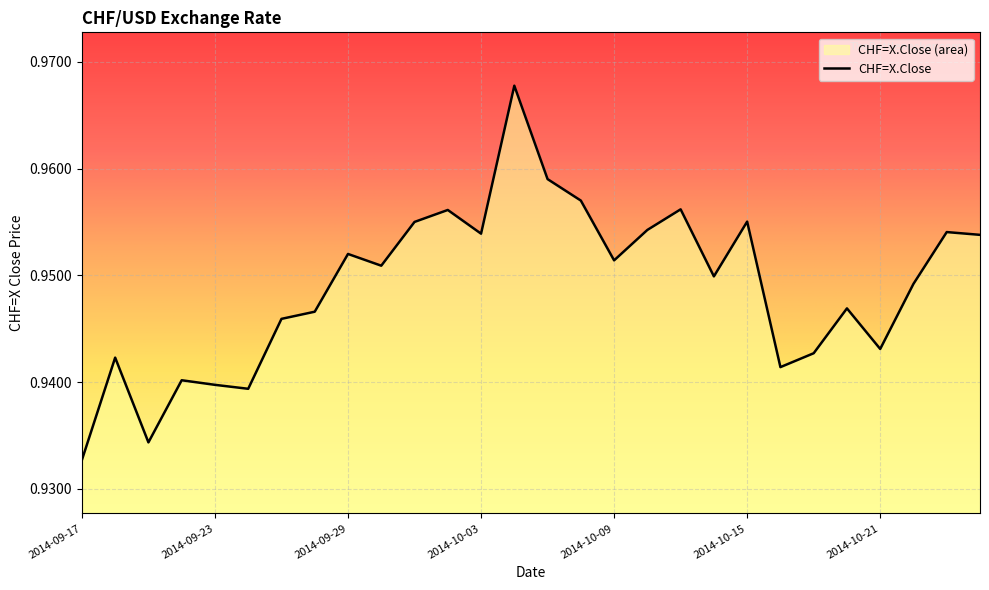

Count the values in the range 0 to 1.

28